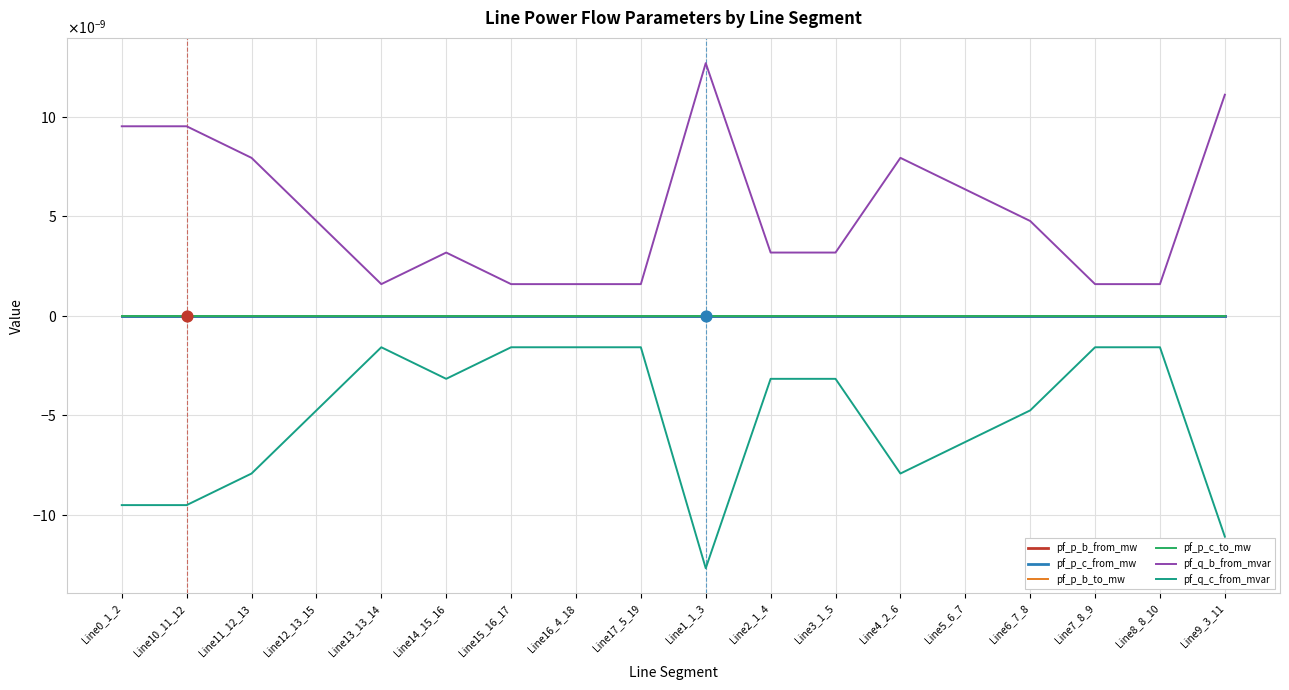

Does the chart have visible grid lines?

Yes